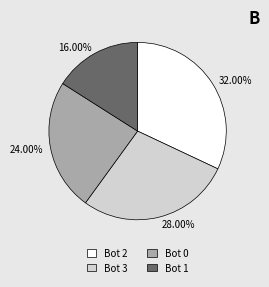

Count the number of slices in the pie.

4